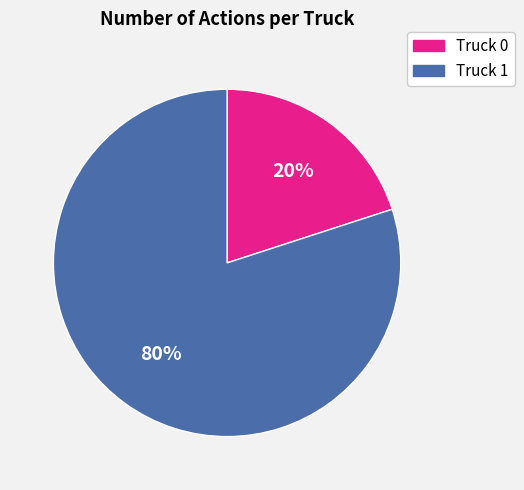

Approximately how many times larger is the value at Truck 1 compared to Truck 0?

4.0